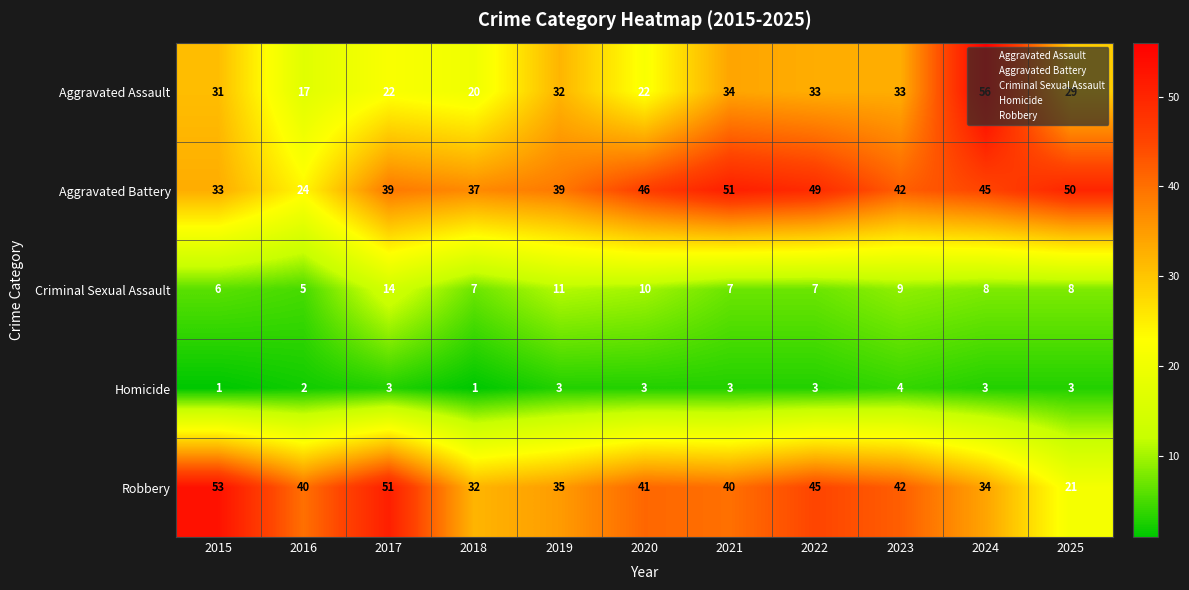

Which series has the largest range (max minus min)?

Aggravated Assault